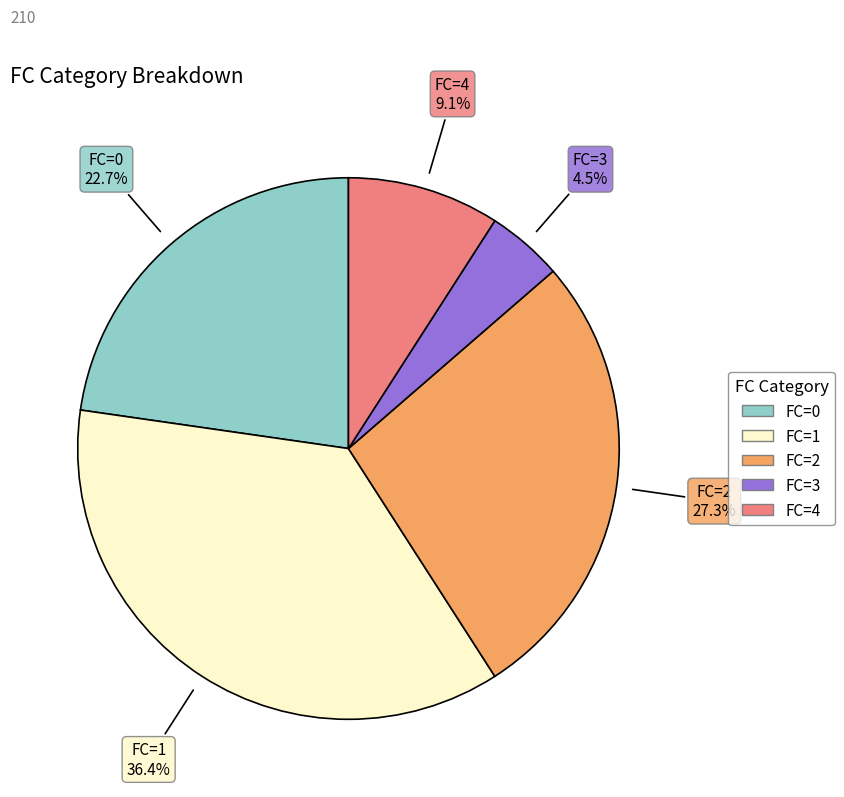

Does any single category account for the majority?

No